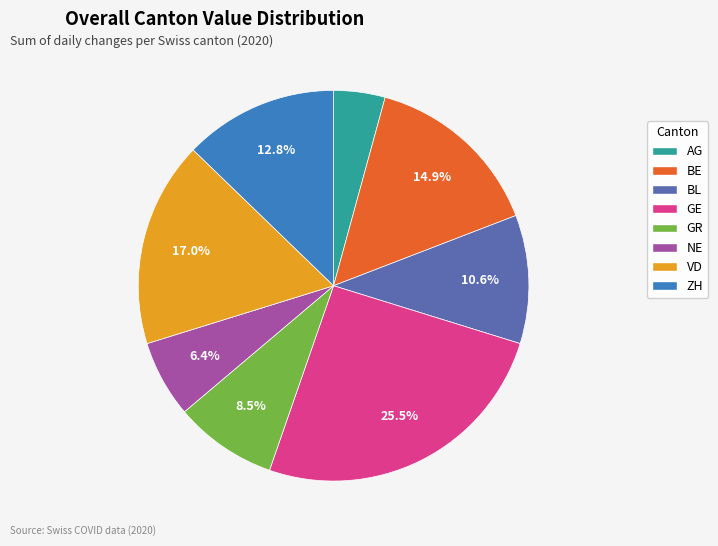

Does VD account for over 50% of the chart?

No